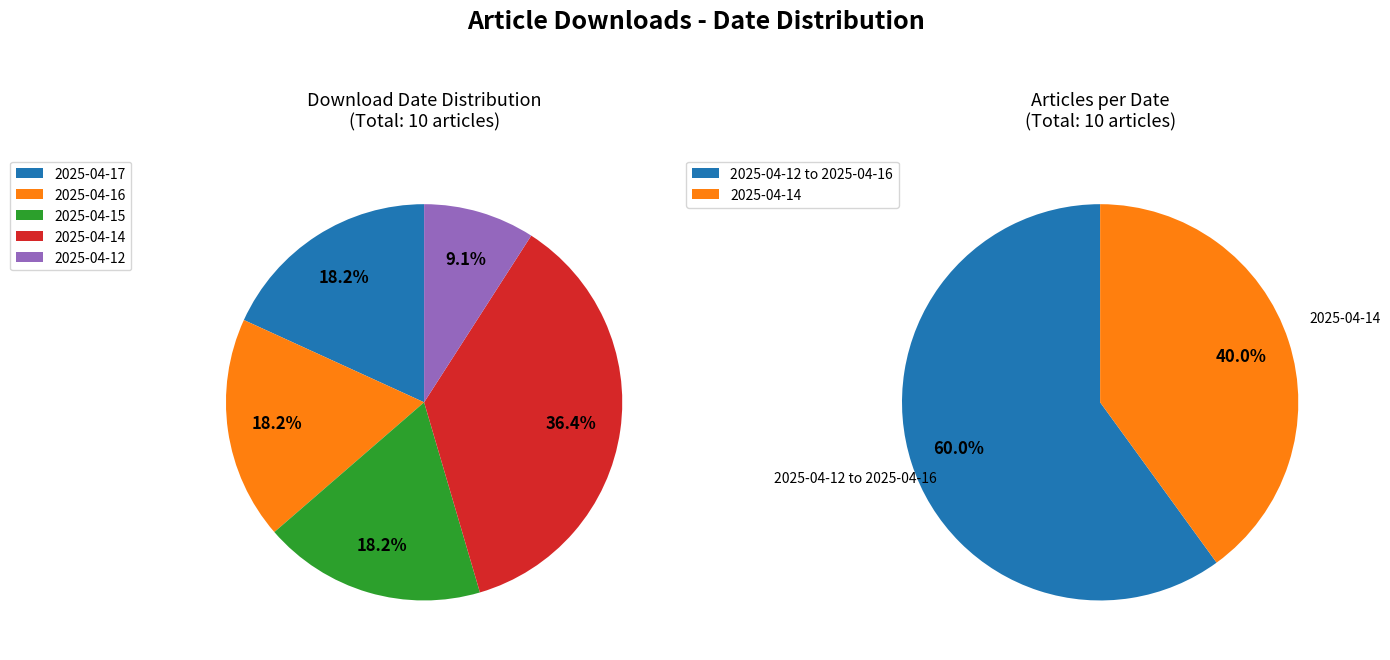

Between 2025-04-14 and 2025-04-16, which is larger?

2025-04-14